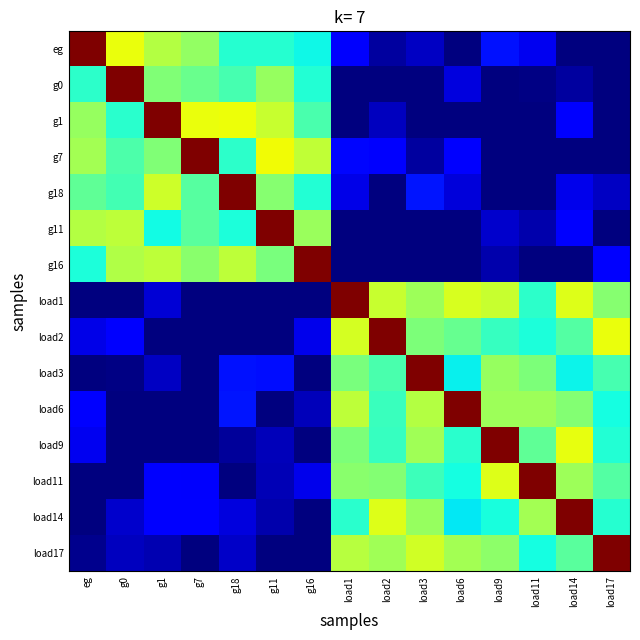

Reading left to right, transcribe all the data shown in this chart.

eg: eg=1.0	g0=0.3	g1=0.1	g7=0.1	g18=-0.2	g11=-0.2	g16=-0.3	load1=-0.8	load2=-0.9	load3=-0.9	load6=-1.0	load9=-0.7	load11=-0.8	load14=-1.0	load17=-1.0
g0: eg=-0.2	g0=1.0	g1=0.0	g7=-0.0	g18=-0.1	g11=0.1	g16=-0.2	load1=-1.0	load2=-1.0	load3=-1.0	load6=-0.8	load9=-1.0	load11=-1.0	load14=-0.9	load17=-1.0
g1: eg=0.1	g0=-0.2	g1=1.0	g7=0.3	g18=0.3	g11=0.2	g16=-0.1	load1=-1.0	load2=-0.9	load3=-1.0	load6=-1.0	load9=-1.0	load11=-1.0	load14=-0.8	load17=-1.0
g7: eg=0.1	g0=-0.1	g1=0.0	g7=1.0	g18=-0.2	g11=0.3	g16=0.2	load1=-0.7	load2=-0.8	load3=-0.9	load6=-0.7	load9=-1.0	load11=-1.0	load14=-1.0	load17=-1.0
g18: eg=-0.1	g0=-0.1	g1=0.2	g7=-0.1	g18=1.0	g11=0.0	g16=-0.2	load1=-0.8	load2=-1.0	load3=-0.7	load6=-0.8	load9=-1.0	load11=-1.0	load14=-0.8	load17=-0.9
g11: eg=0.1	g0=0.2	g1=-0.3	g7=-0.1	g18=-0.2	g11=1.0	g16=0.1	load1=-1.0	load2=-1.0	load3=-1.0	load6=-1.0	load9=-0.9	load11=-0.9	load14=-0.8	load17=-1.0
g16: eg=-0.2	g0=0.1	g1=0.2	g7=0.0	g18=0.2	g11=-0.0	g16=1.0	load1=-1.0	load2=-1.0	load3=-1.0	load6=-1.0	load9=-0.9	load11=-1.0	load14=-1.0	load17=-0.8
load1: eg=-1.0	g0=-1.0	g1=-0.8	g7=-1.0	g18=-1.0	g11=-1.0	g16=-1.0	load1=1.0	load2=0.2	load3=0.1	load6=0.2	load9=0.2	load11=-0.2	load14=0.2	load17=0.0
load2: eg=-0.8	g0=-0.8	g1=-1.0	g7=-1.0	g18=-1.0	g11=-1.0	g16=-0.8	load1=0.2	load2=1.0	load3=0.0	load6=-0.0	load9=-0.2	load11=-0.2	load14=-0.1	load17=0.3
load3: eg=-1.0	g0=-1.0	g1=-0.9	g7=-1.0	g18=-0.7	g11=-0.7	g16=-1.0	load1=-0.0	load2=-0.1	load3=1.0	load6=-0.3	load9=0.1	load11=0.0	load14=-0.3	load17=-0.1
load6: eg=-0.8	g0=-1.0	g1=-1.0	g7=-1.0	g18=-0.7	g11=-1.0	g16=-0.9	load1=0.2	load2=-0.2	load3=0.1	load6=1.0	load9=0.1	load11=0.1	load14=0.0	load17=-0.2
load9: eg=-0.8	g0=-1.0	g1=-1.0	g7=-1.0	g18=-0.9	g11=-0.9	g16=-1.0	load1=0.0	load2=-0.2	load3=0.1	load6=-0.2	load9=1.0	load11=-0.1	load14=0.3	load17=-0.2
load11: eg=-1.0	g0=-1.0	g1=-0.7	g7=-0.8	g18=-1.0	g11=-0.9	g16=-0.8	load1=0.0	load2=0.0	load3=-0.2	load6=-0.2	load9=0.2	load11=1.0	load14=0.1	load17=-0.1
load14: eg=-1.0	g0=-0.9	g1=-0.8	g7=-0.8	g18=-0.8	g11=-0.9	g16=-1.0	load1=-0.2	load2=0.2	load3=0.1	load6=-0.3	load9=-0.2	load11=0.1	load14=1.0	load17=-0.2
load17: eg=-1.0	g0=-0.9	g1=-0.9	g7=-1.0	g18=-0.9	g11=-1.0	g16=-1.0	load1=0.1	load2=0.1	load3=0.2	load6=0.1	load9=0.0	load11=-0.2	load14=-0.1	load17=1.0